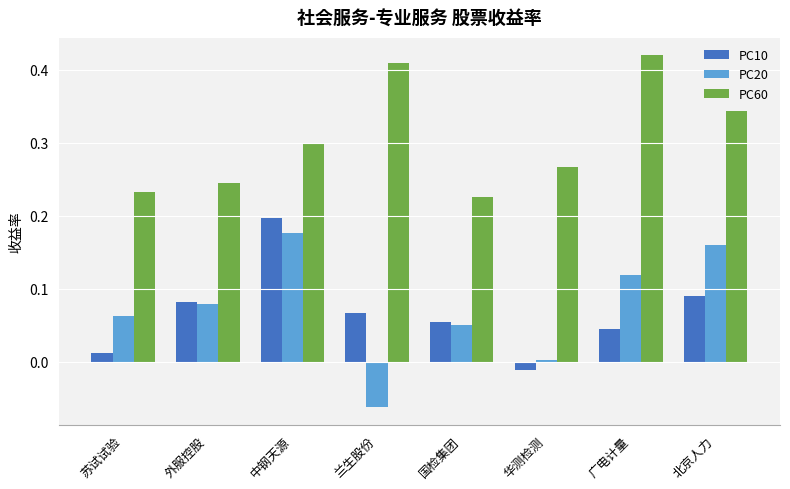

The PC10 series shows -0.0 at 华测检测. True or false?

True